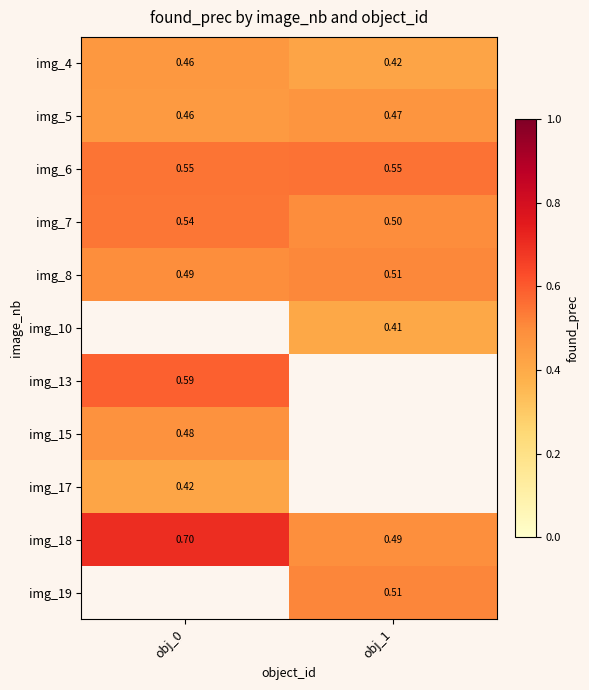

What is the maximum value for img_13?

0.6